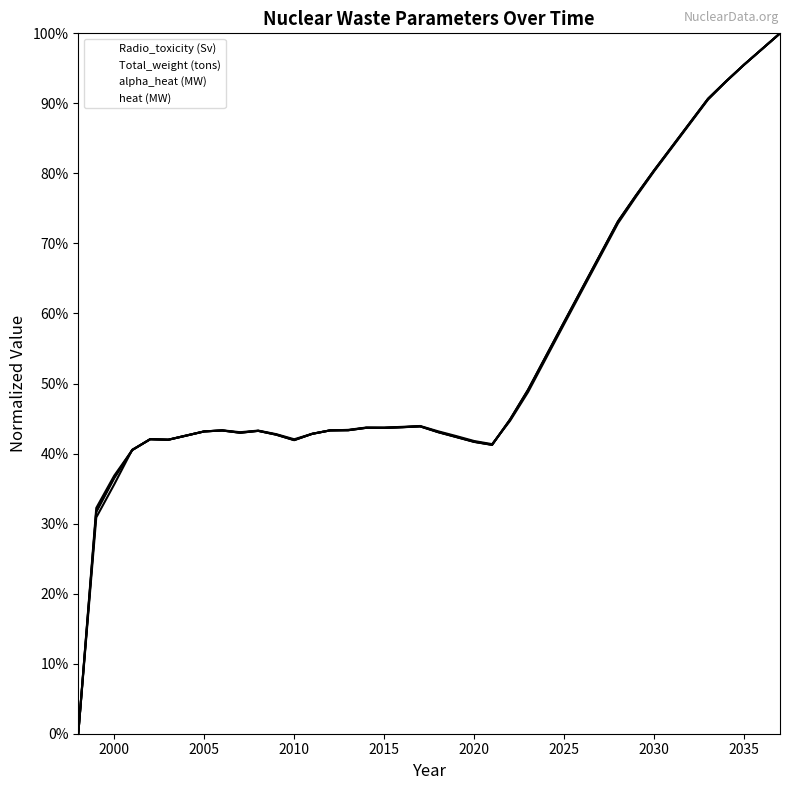

What is the value of the Total_weight (tons) point at the 25th from the left?

0.4